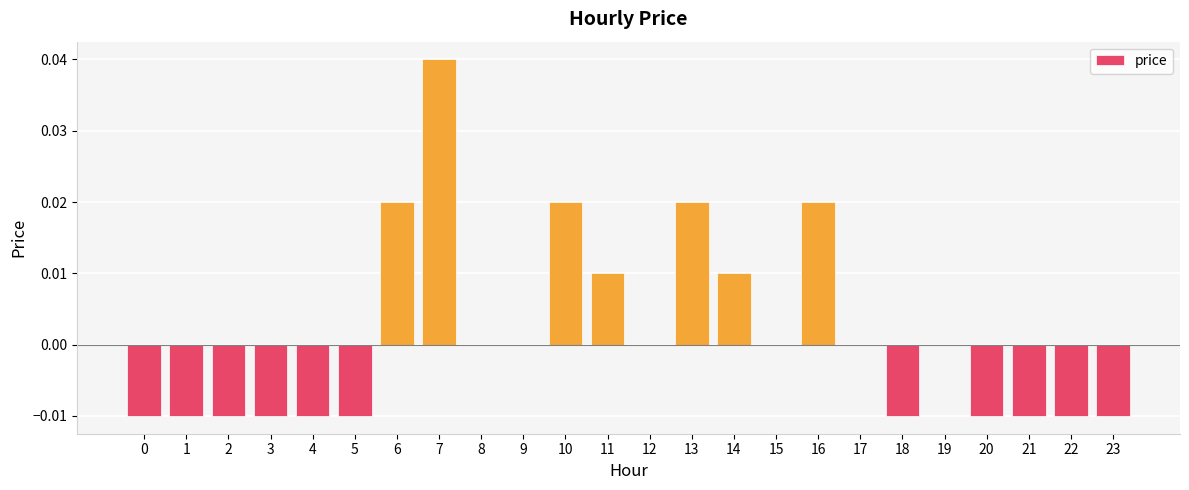

The value at 7 is 0.1. True or false?

False